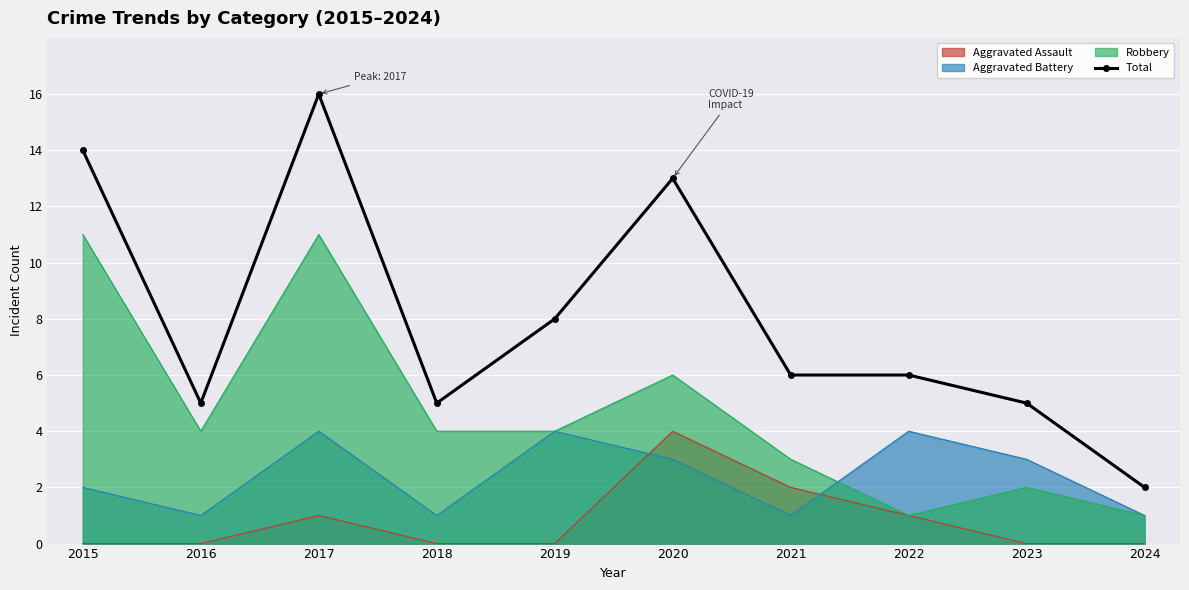

What is the maximum value for Aggravated Battery?

4